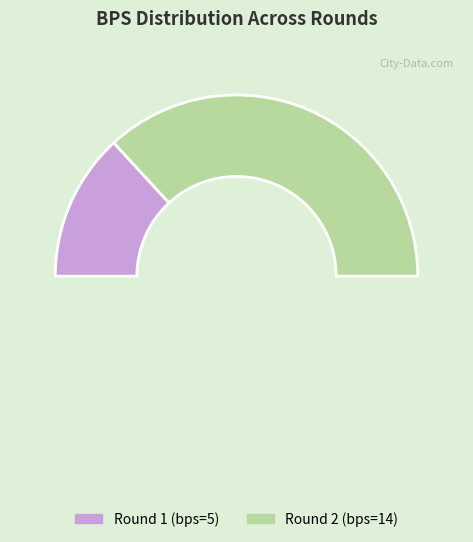

Which category has the smallest portion of the pie?

Round 1 (bps=5)